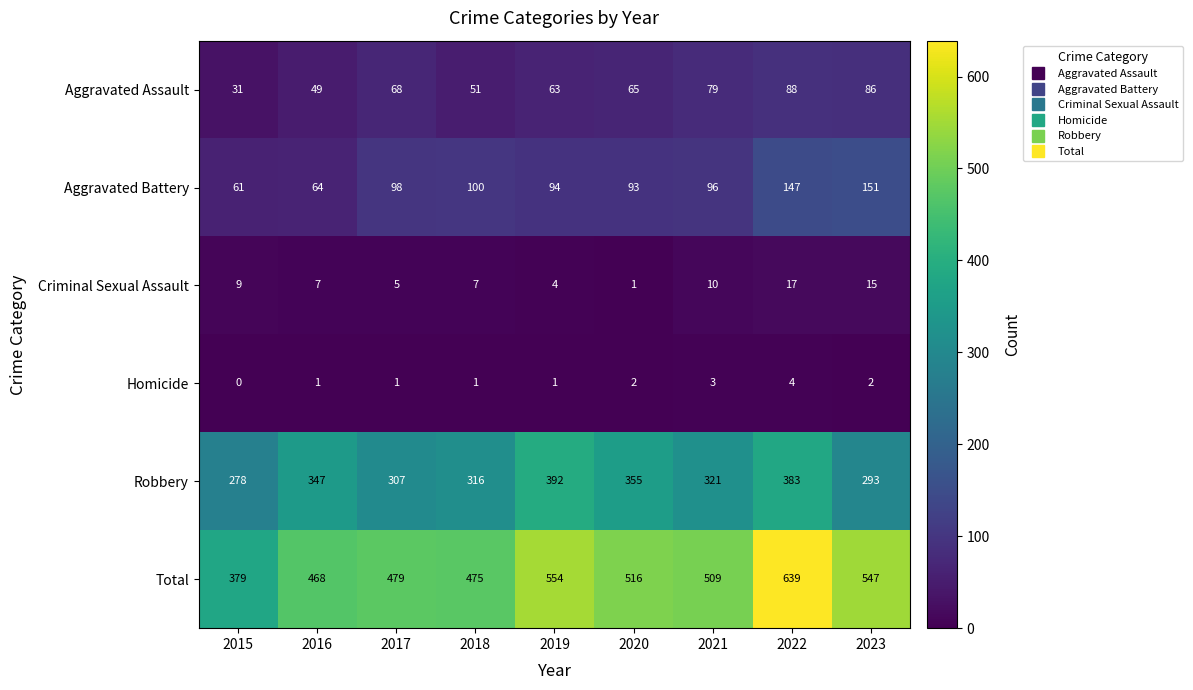

What is the sum of the Aggravated Assault values at 2019 and 2015?

94